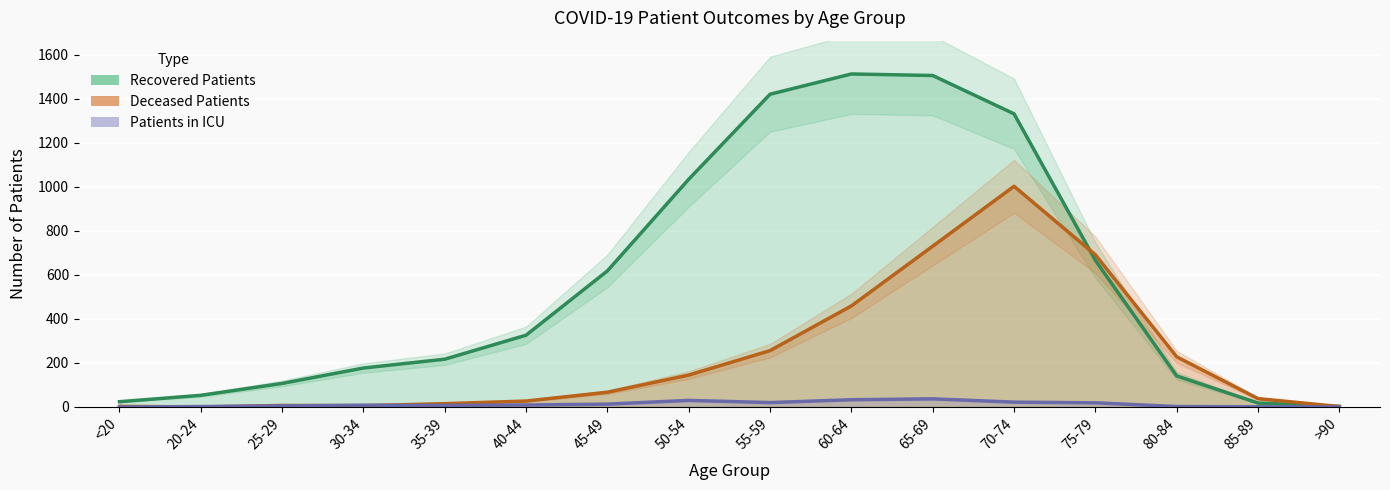

True or false: Patients in ICU has a value of 33 at 60-64.

True